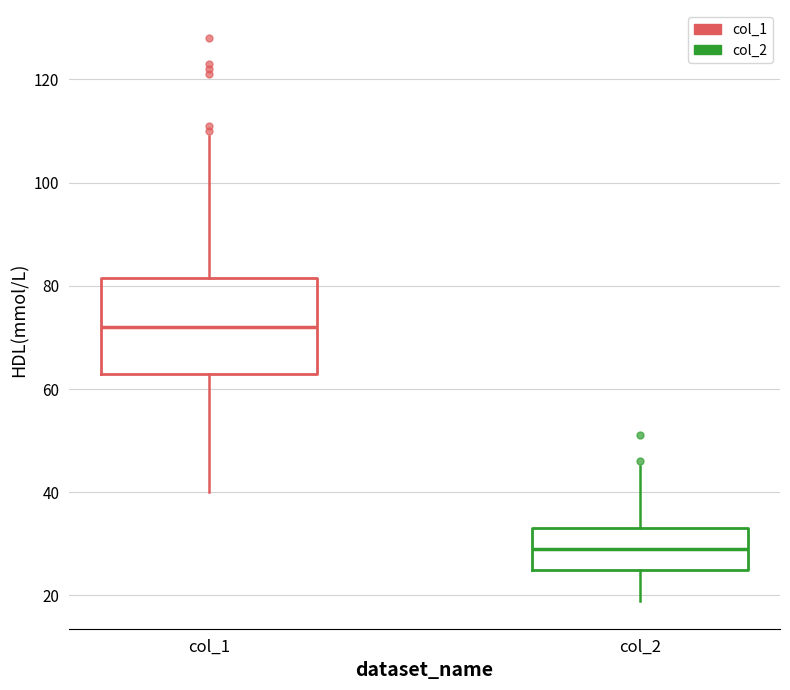

Reading left to right, transcribe this box plot: for each box, give where its median line is, the range the box spans, and where its two whiskers end, as read against the y-axis. The values are not printed on the chart, so give them approximately, as read against the axis.

col_1: median 72, box 64 to 82, whiskers 40 to 110
col_2: median 30, box 26 to 34, whiskers 20 to 46